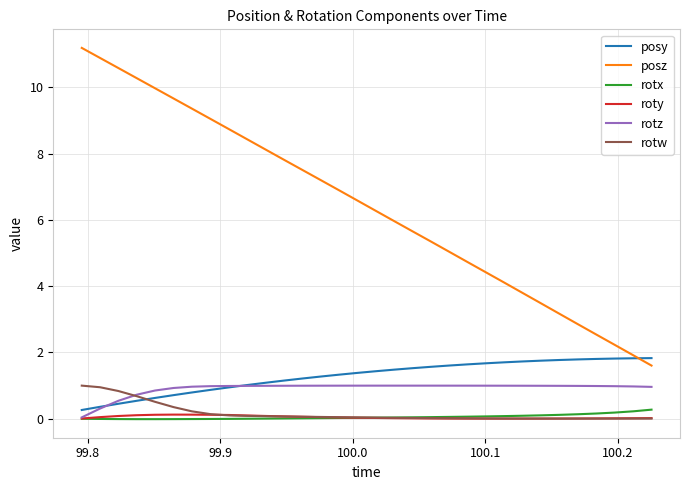

Which series has the widest spread of values?

posz